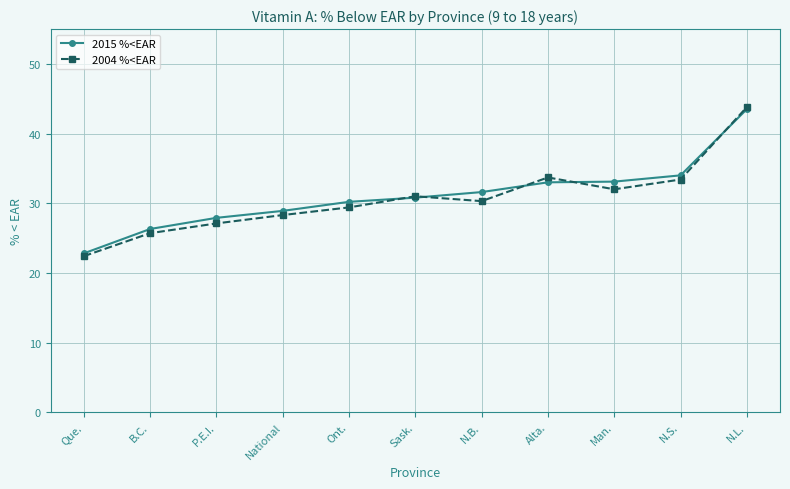

What is the spread (max minus min) of values at P.E.I.?

0.8